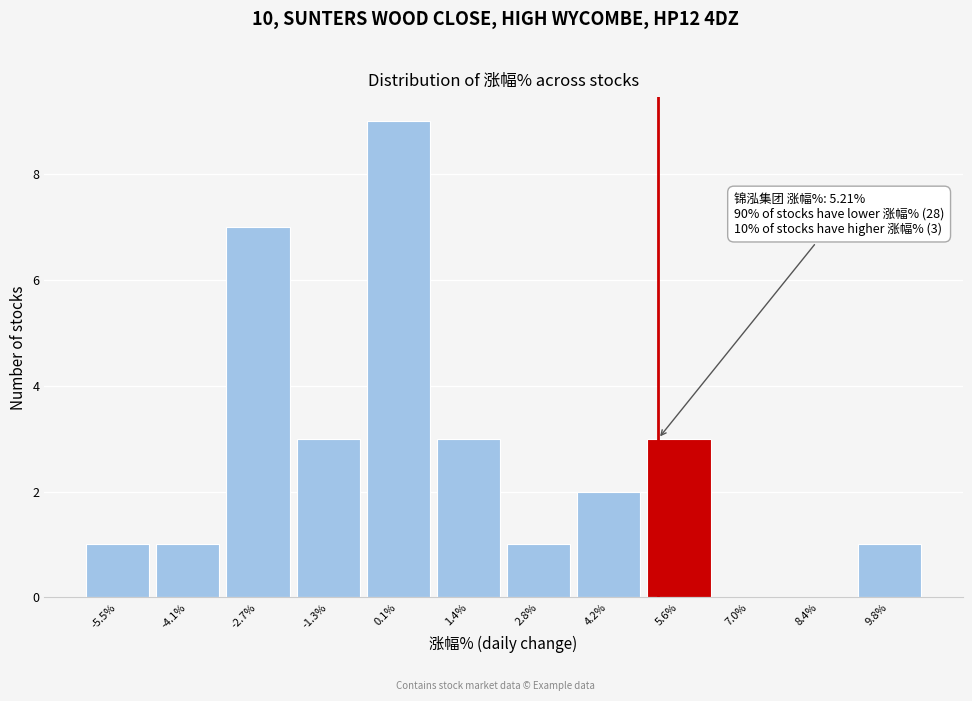

Over which range of the x-axis is the bar tallest?

-0.6 to 0.8